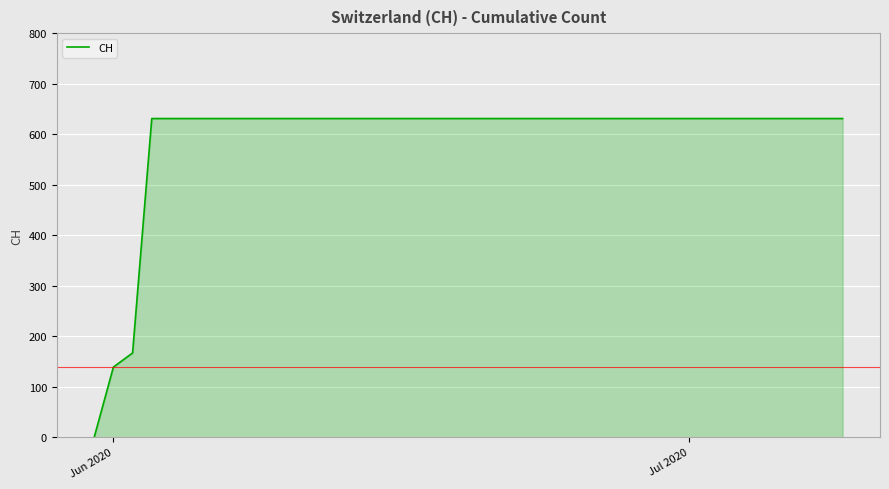

What is the greatest value displayed?

631